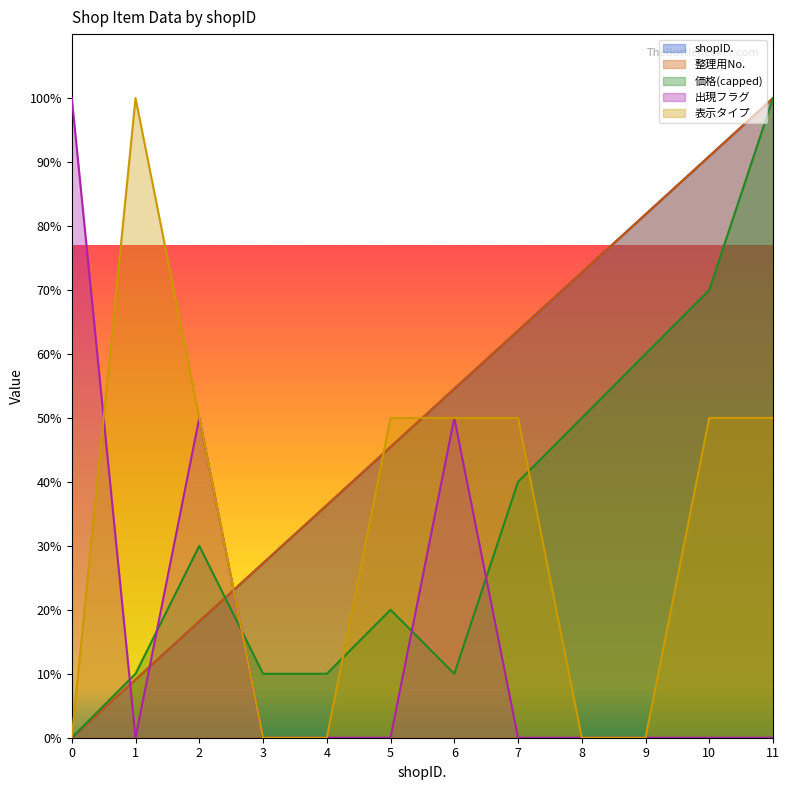

What is the sum of all 表示タイプ values?

400.0